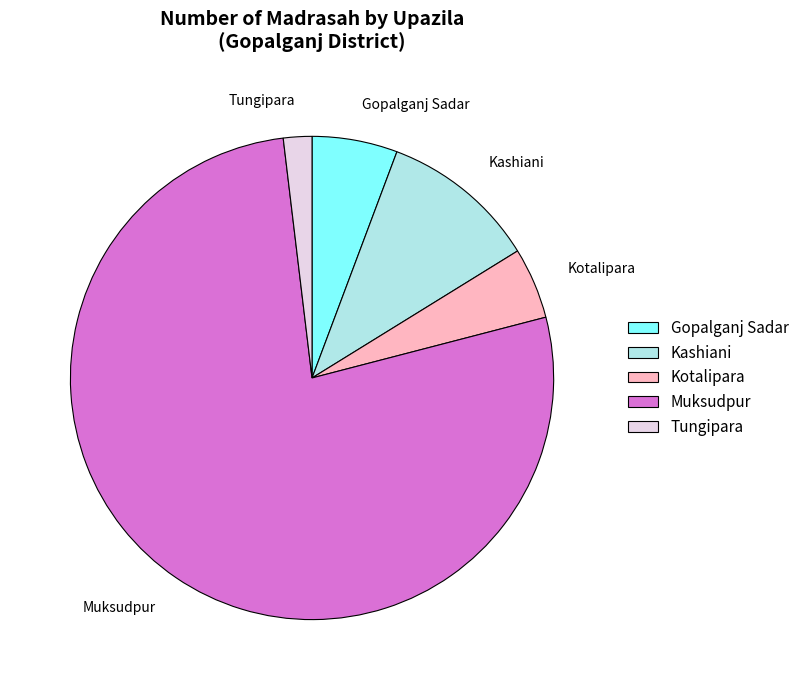

Rank the categories by value from lowest to highest.

Tungipara, Kotalipara, Gopalganj Sadar, Kashiani, Muksudpur